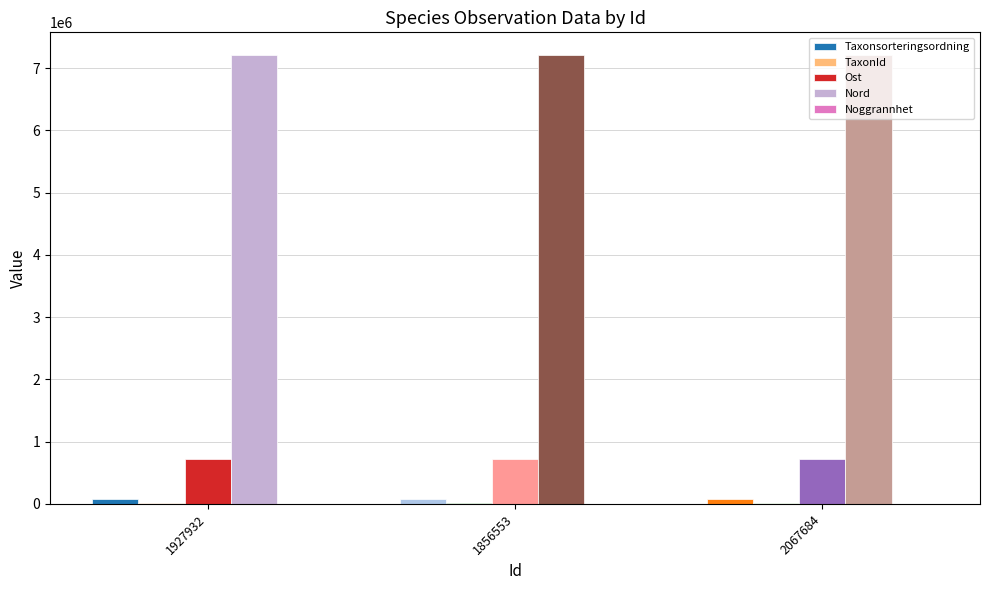

Is it true that Ost equals 721811 at 1927932?

True